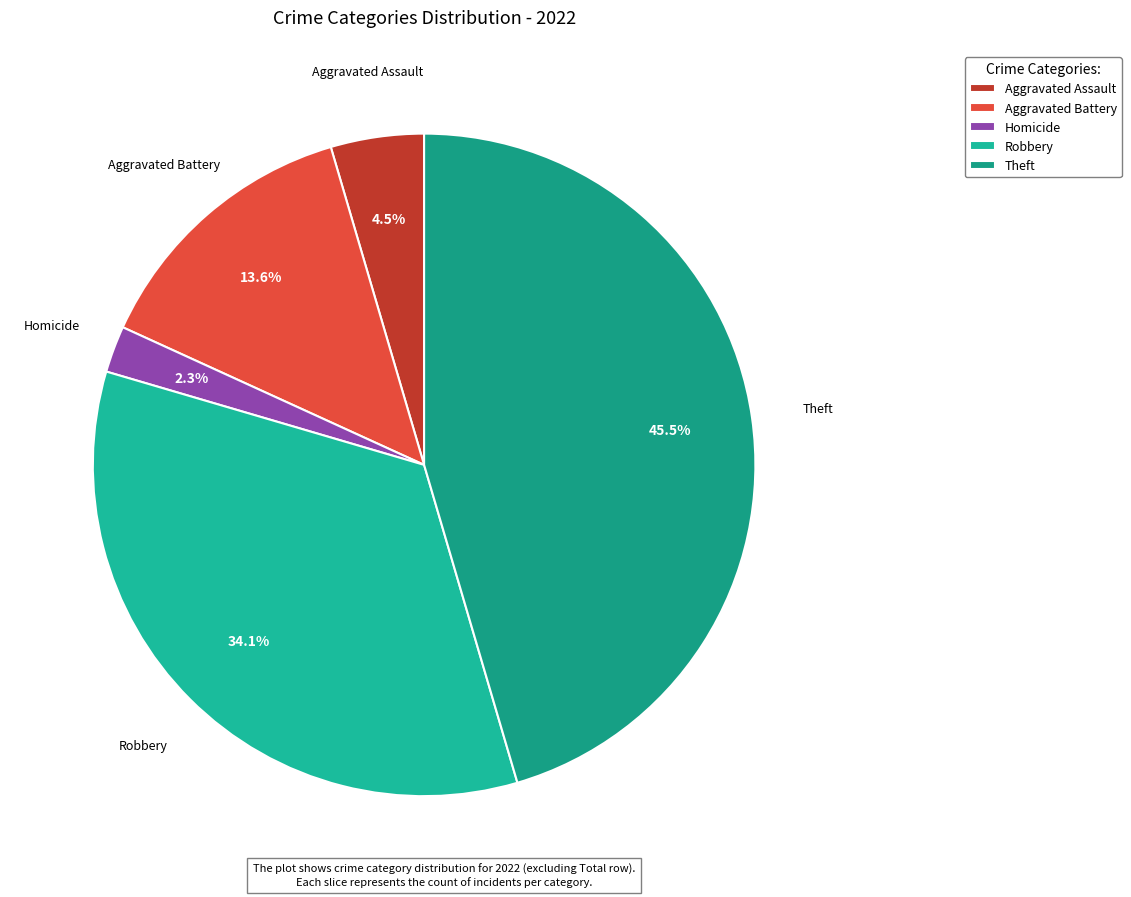

Is there a majority slice in this chart?

No